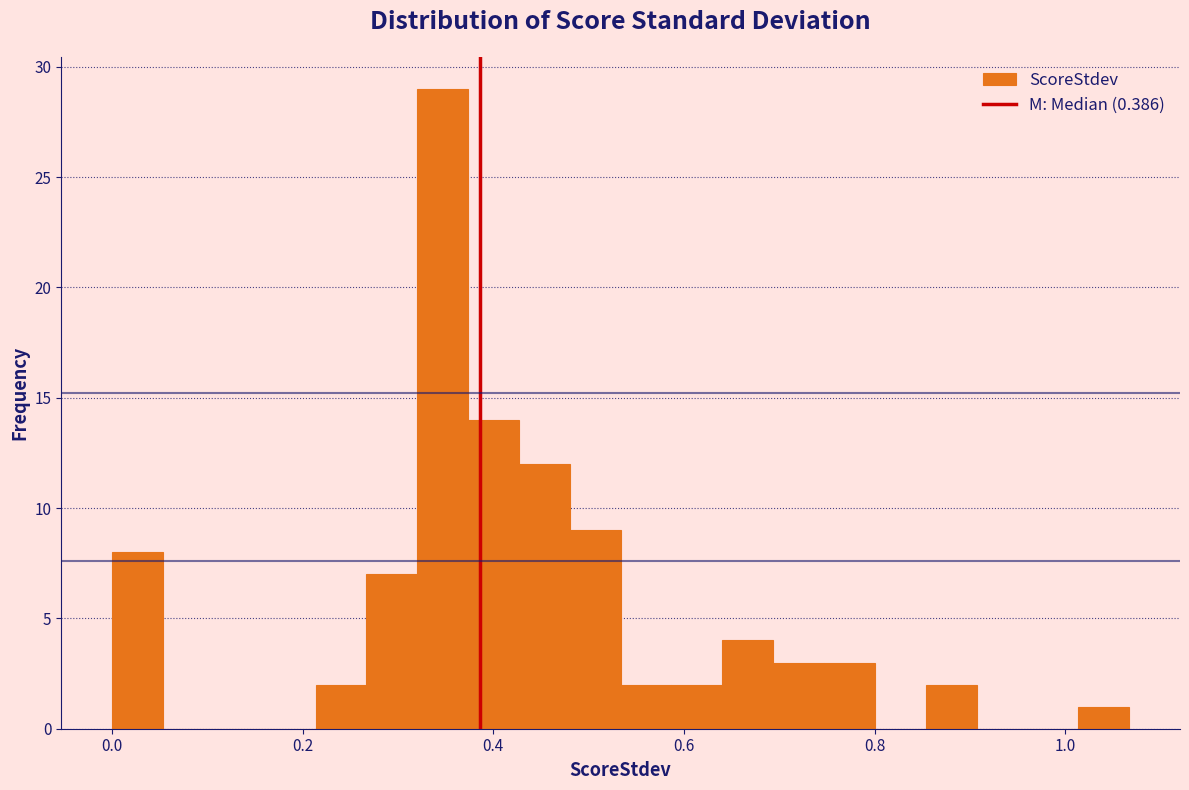

Around what value on the x-axis is the tallest bar? Give the approximate position of its centre, as read against the axis.

0.34